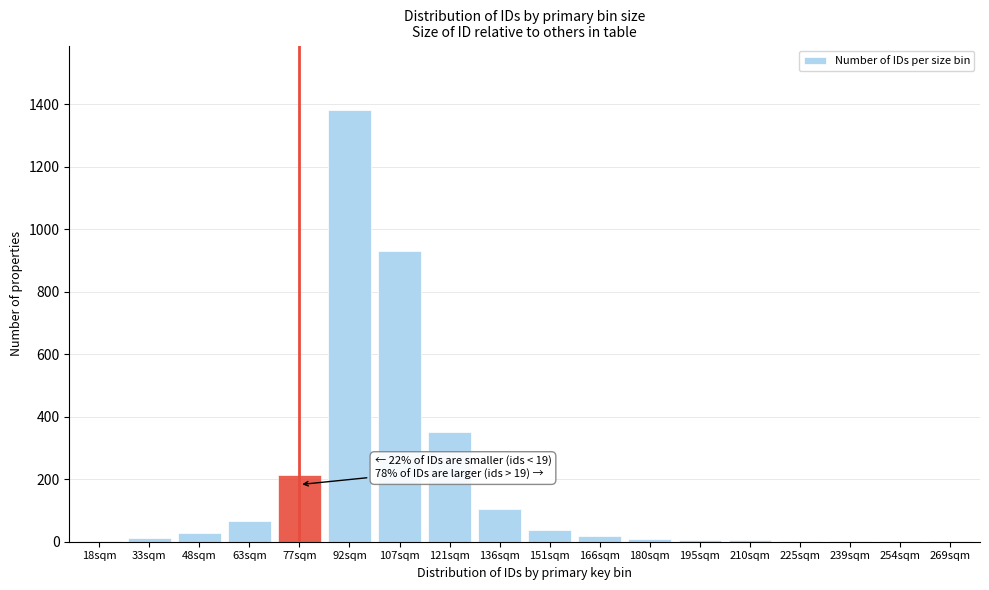

At which category does the chart reach its peak across all series?

92sqm